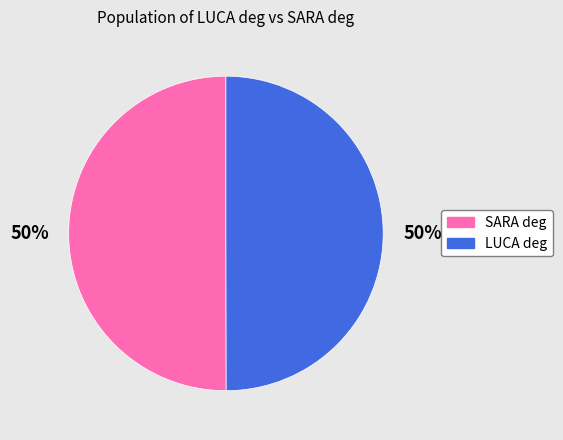

To the nearest percent, what is the average slice percentage?

50%